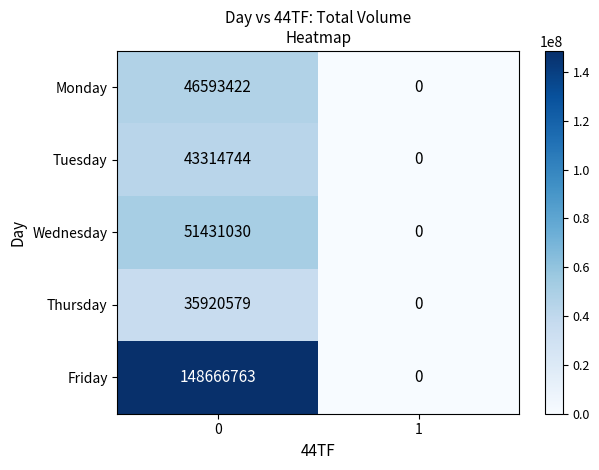

List the series in order of their peak value, highest first.

Friday, Wednesday, Monday, Tuesday, Thursday